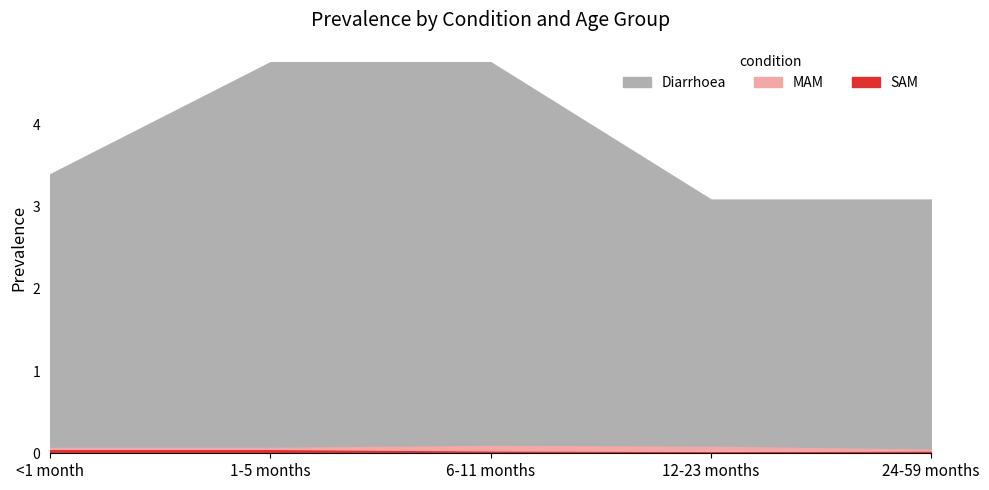

What are all the series names shown in the legend?

Diarrhoea, MAM, SAM